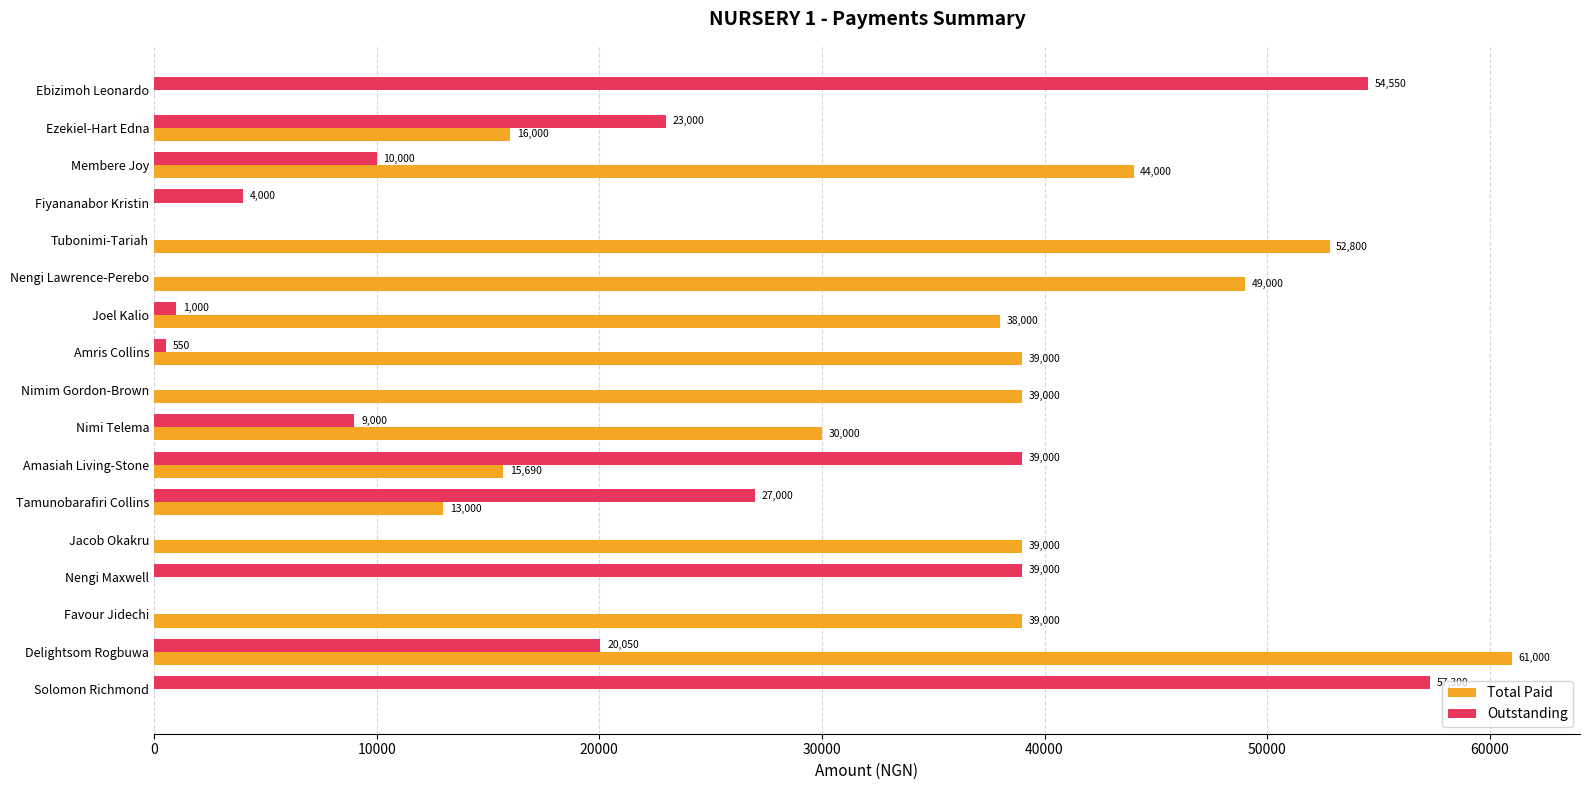

What is the sum of the Outstanding values at Amasiah Living-Stone and Solomon Richmond?

96300